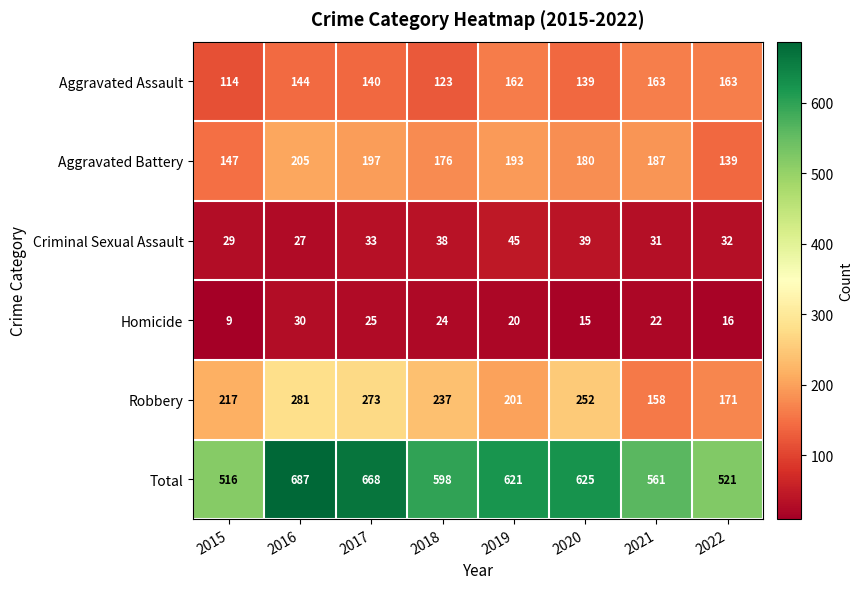

What is the difference between the second highest and second lowest values in the Robbery series?

102